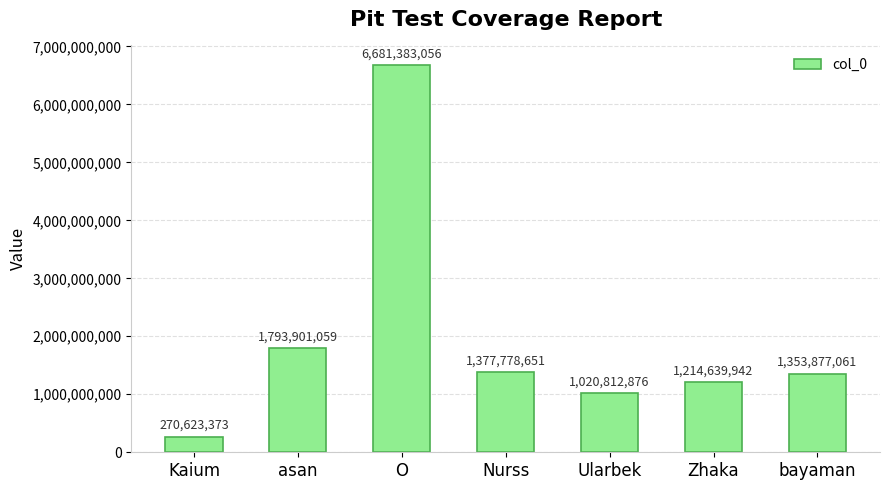

The value at Nurss is 2397110957. True or false?

False